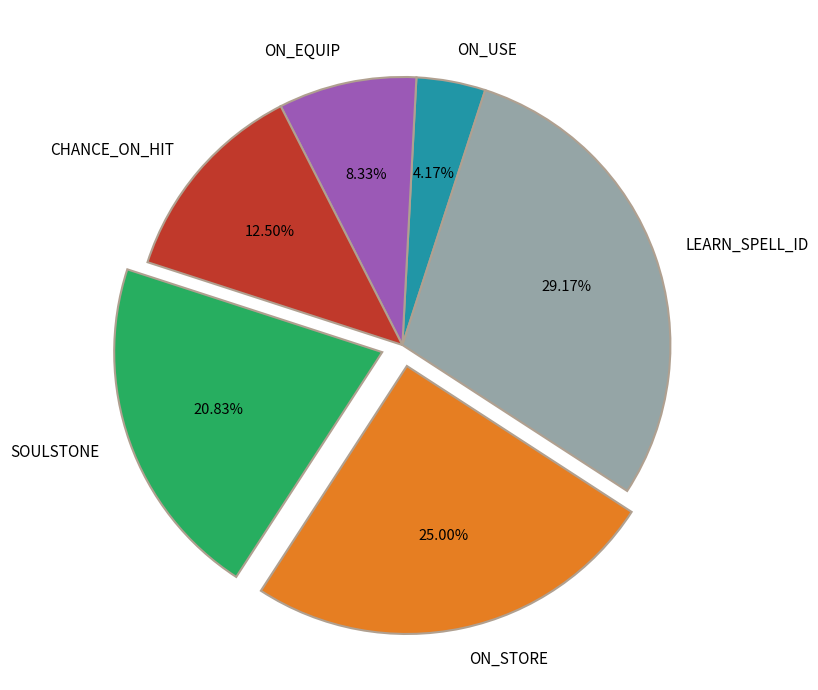

Which slice is the largest?

LEARN_SPELL_ID